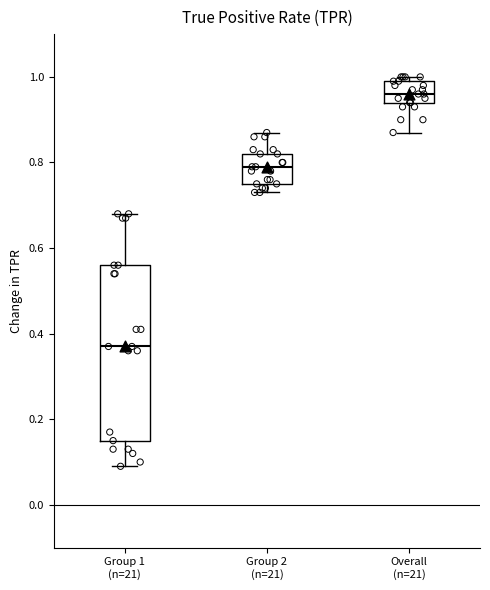

Reading left to right, read every box against the y-axis: the position of its median line, the range the box covers, and the ends of its whiskers. The values are not printed on the chart, so give them approximately, as read against the axis.

Group 1 (n=21): median 0.38, box 0.16 to 0.56, whiskers 0.10 to 0.68
Group 2 (n=21): median 0.80, box 0.76 to 0.82, whiskers 0.74 to 0.88
Overall (n=21): median 0.96, box 0.94 to 1.00, whiskers 0.88 to 1.00 (just above the box's upper edge)